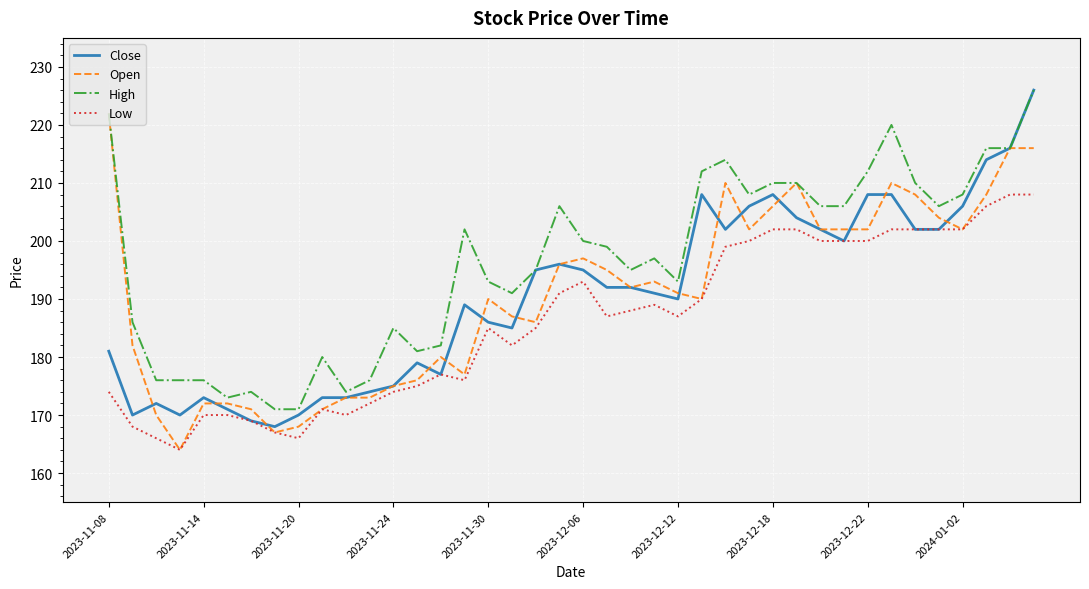

True or false: Low and High cross at least once.

False